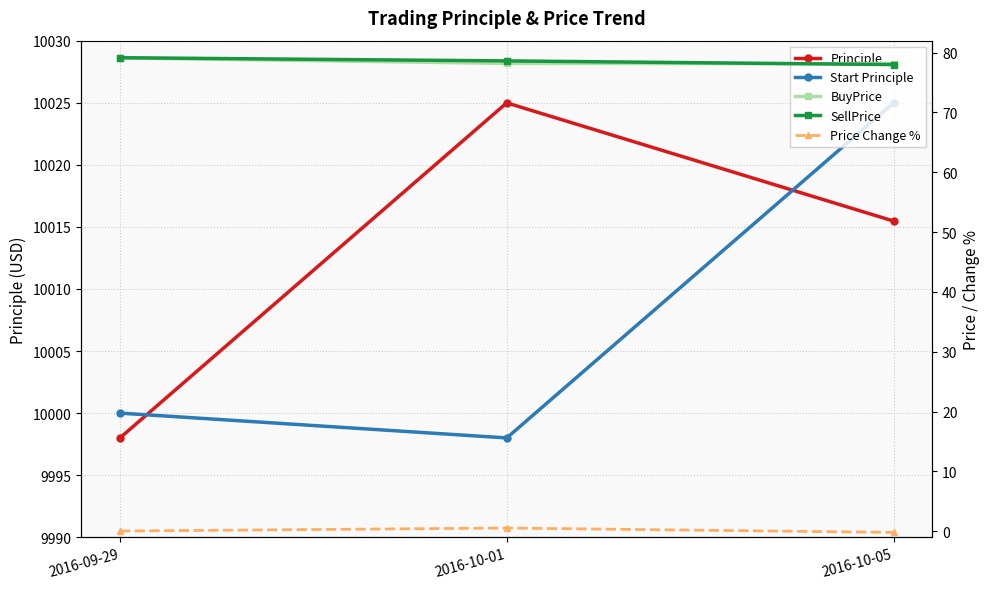

Reading left to right, extract all data points from this chart.

Principle: 2016-09-29=9998.0	2016-10-01=10025.0	2016-10-05=10015.5
Start Principle: 2016-09-29=10000.0	2016-10-01=9998.0	2016-10-05=10025.0
BuyPrice: 2016-09-29=79.1	2016-10-01=78.2	2016-10-05=78.2
SellPrice: 2016-09-29=79.2	2016-10-01=78.6	2016-10-05=78.0
Price Change %: 2016-09-29=0.0	2016-10-01=0.5	2016-10-05=-0.2